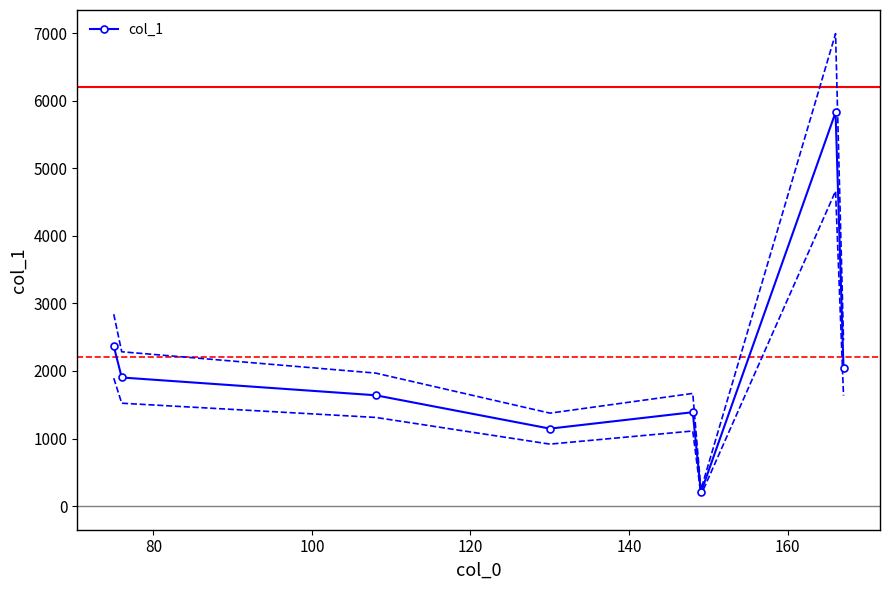

What is the difference between the second highest and second lowest values?

1220.0